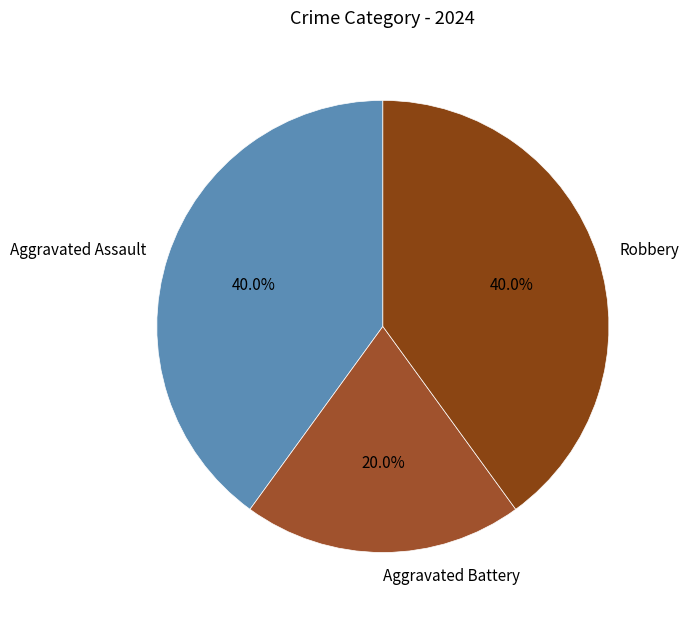

Count the number of slices in the pie.

3